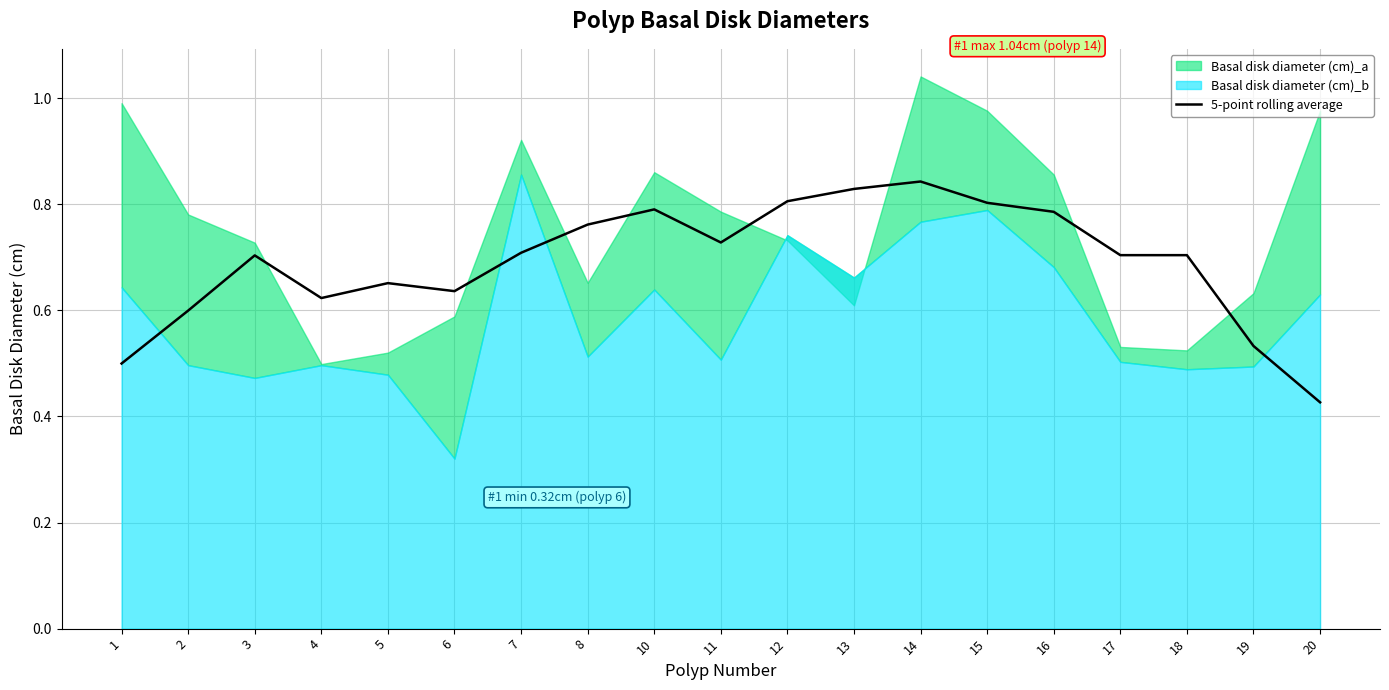

The value of 5-point rolling average at 18 is 1.2. True or false?

False